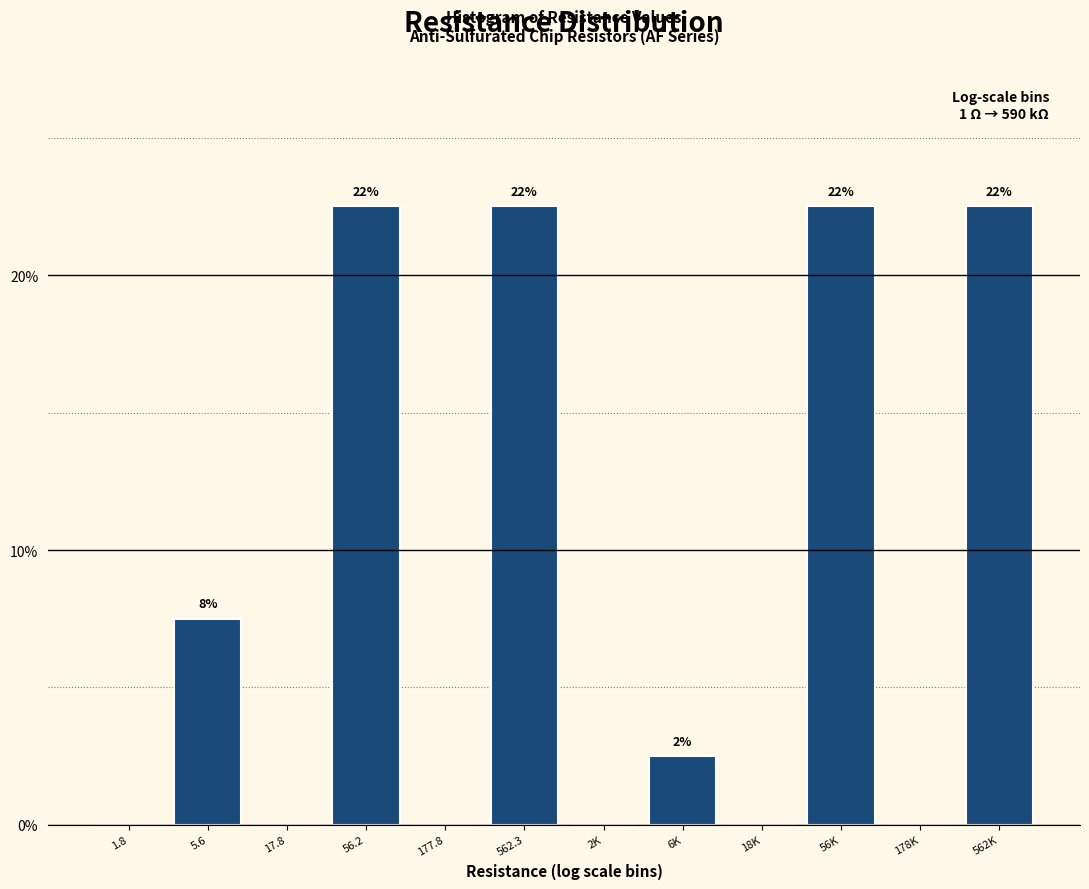

Are the bars horizontal?

No